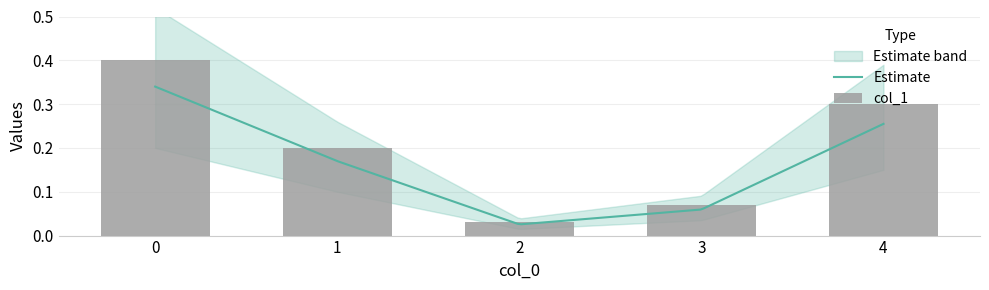

Reading right to left, extract all data points from this chart.

0.3	0.1	0.0	0.2	0.4